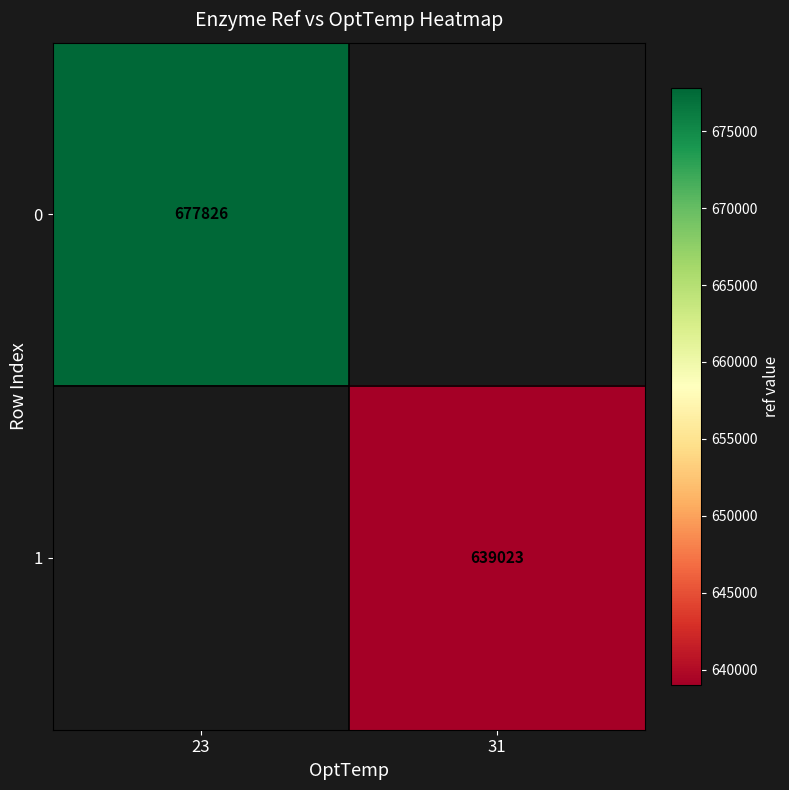

Is the value of 1 at 31 greater than the value of 0 at 23?

No